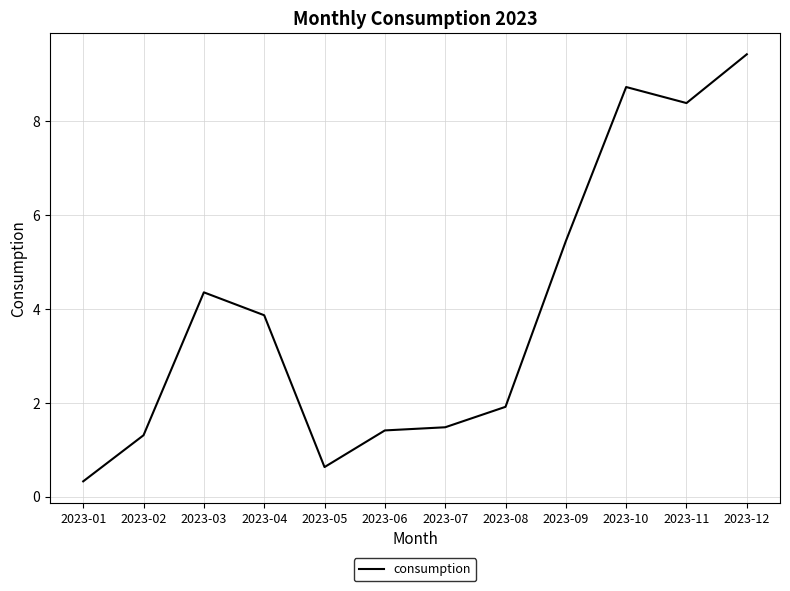

Approximately how many times larger is the value at 2023-09 compared to 2023-12?

0.6